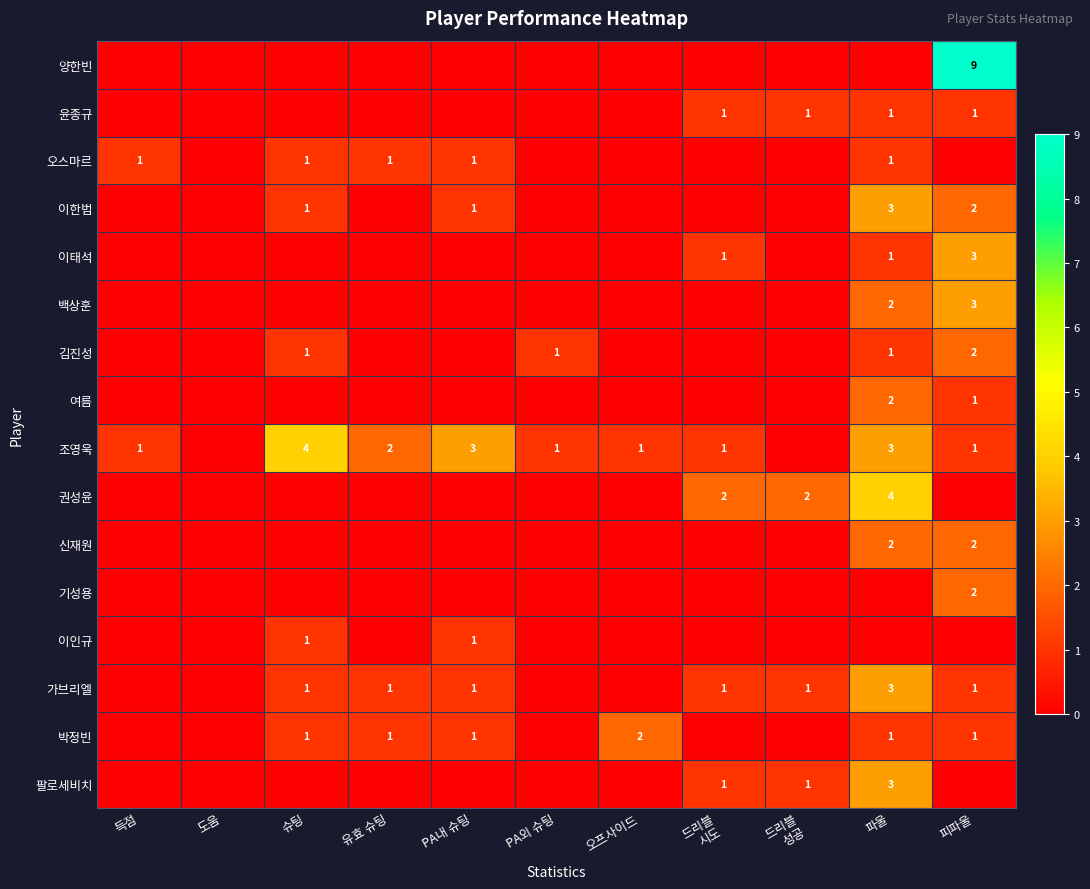

Which label corresponds to the largest value in the chart?

피파울